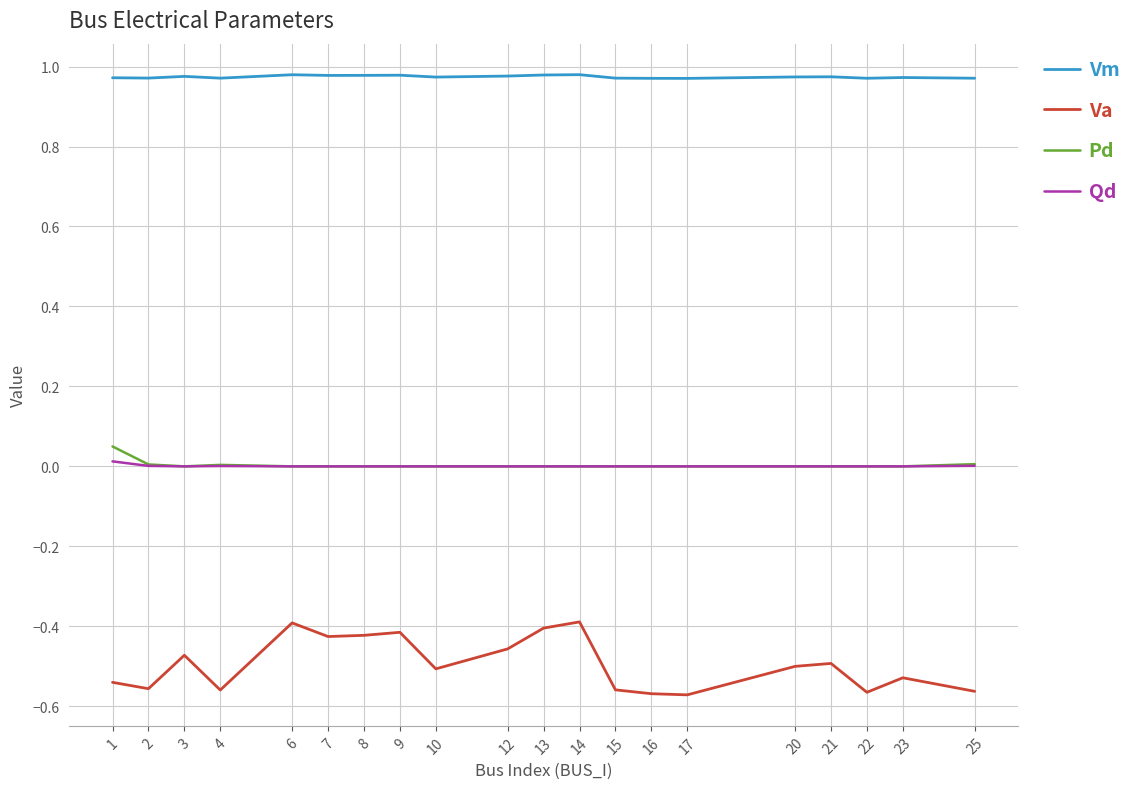

True or false: Qd and Vm cross at least once.

False